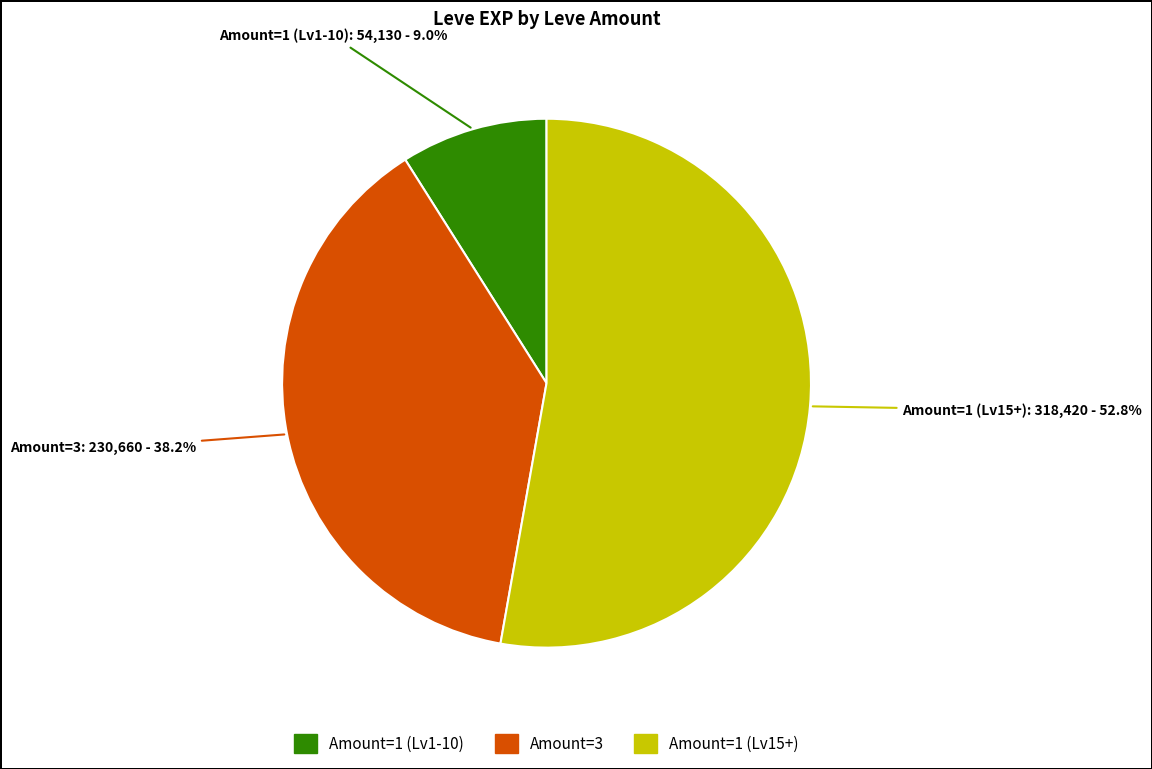

Is there any slice that represents more than half of the pie?

Yes